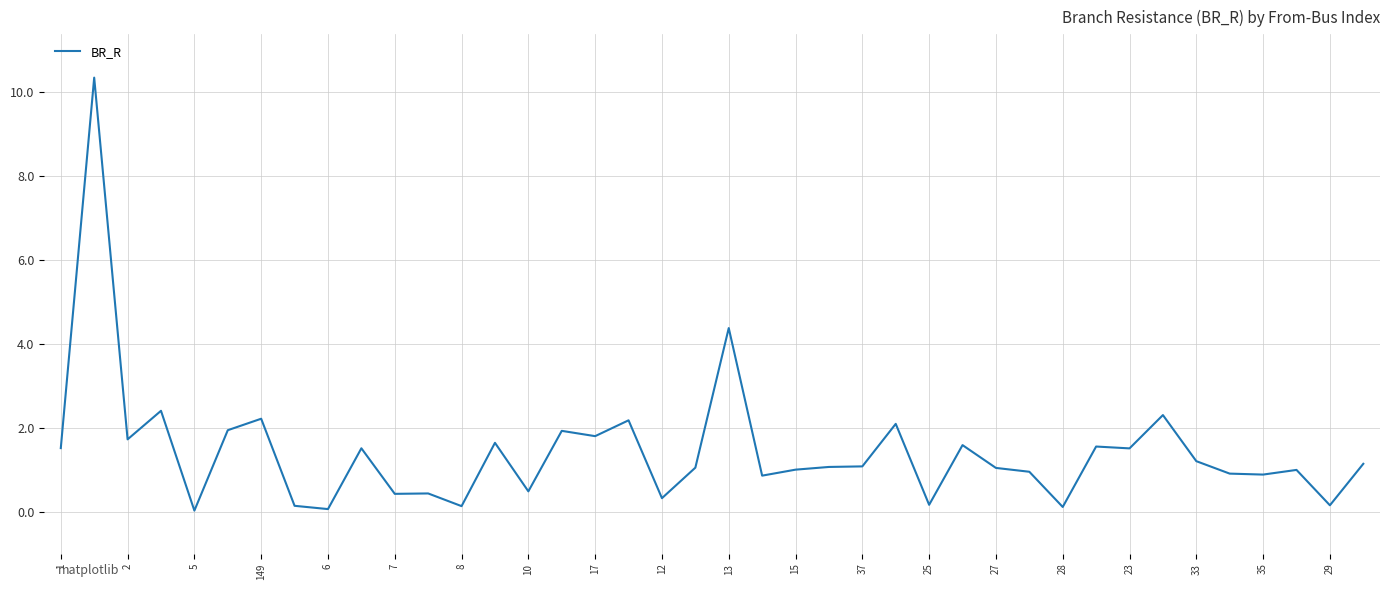

What is the maximum value shown in the chart?

10.4